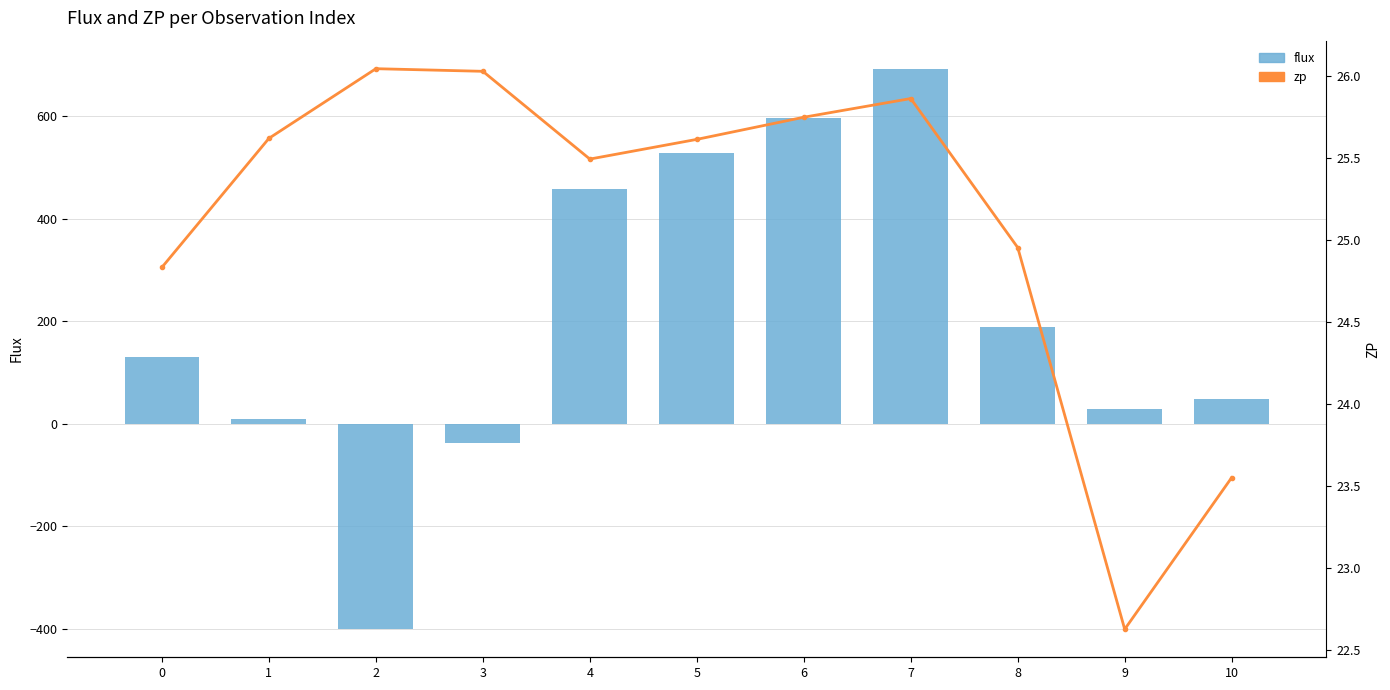

Which series has the largest range (max minus min)?

flux